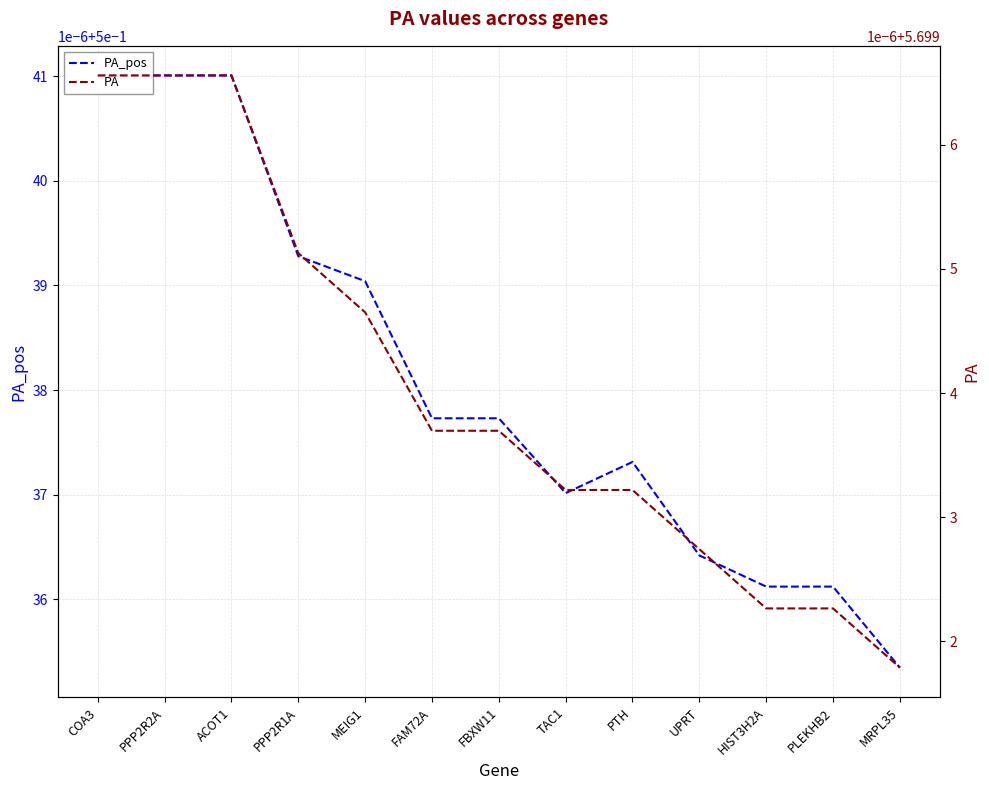

Rank the series by their average value, from lowest to highest.

PA_pos, PA